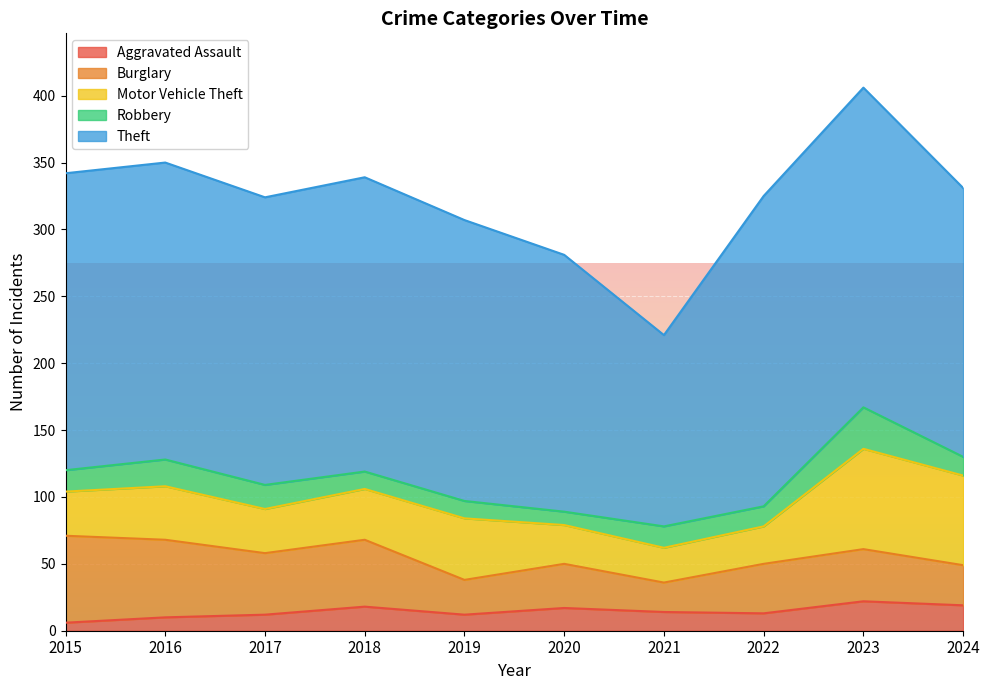

What is the value of the Aggravated Assault point at the 1st from the left?

6